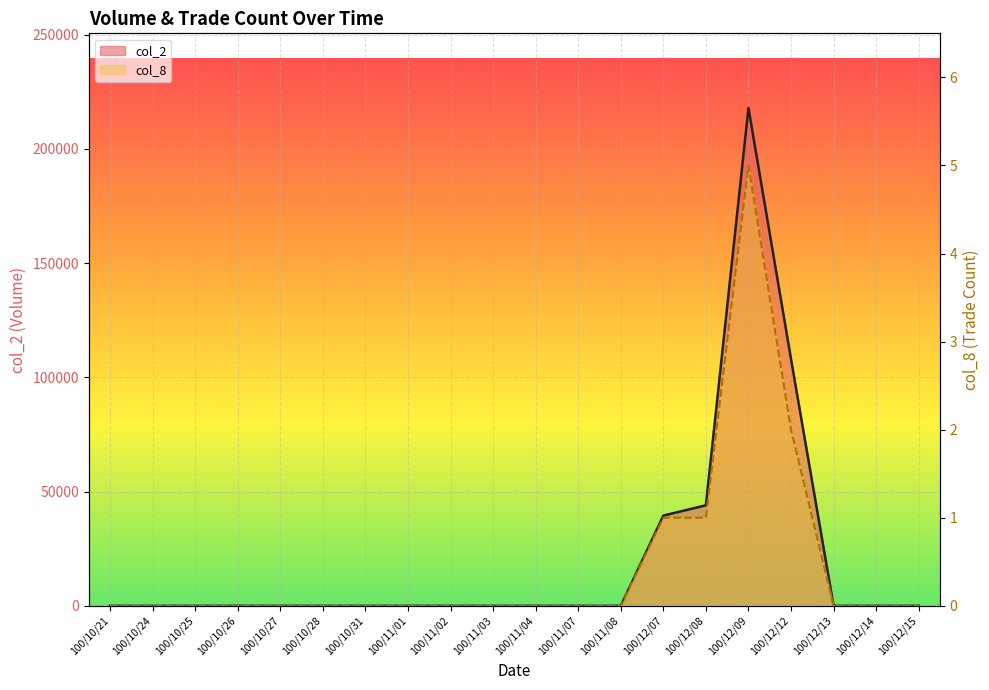

True or false: col_8 and col_2 intersect in this chart.

False